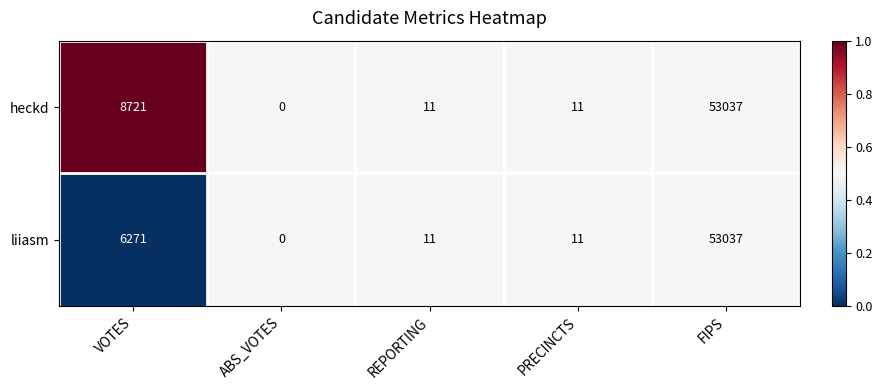

What is the sum of the heckd values at ABS_VOTES and PRECINCTS?

11